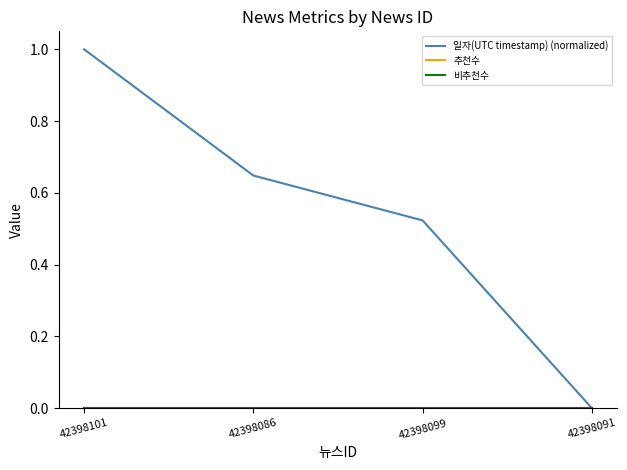

Does the chart display data point markers on the line(s)?

No